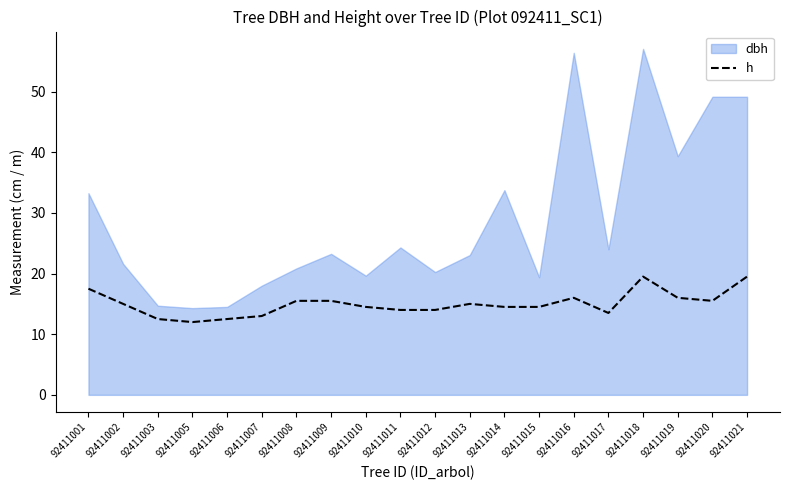

The chart shows a value of 14.5 at 92411010. True or false?

True